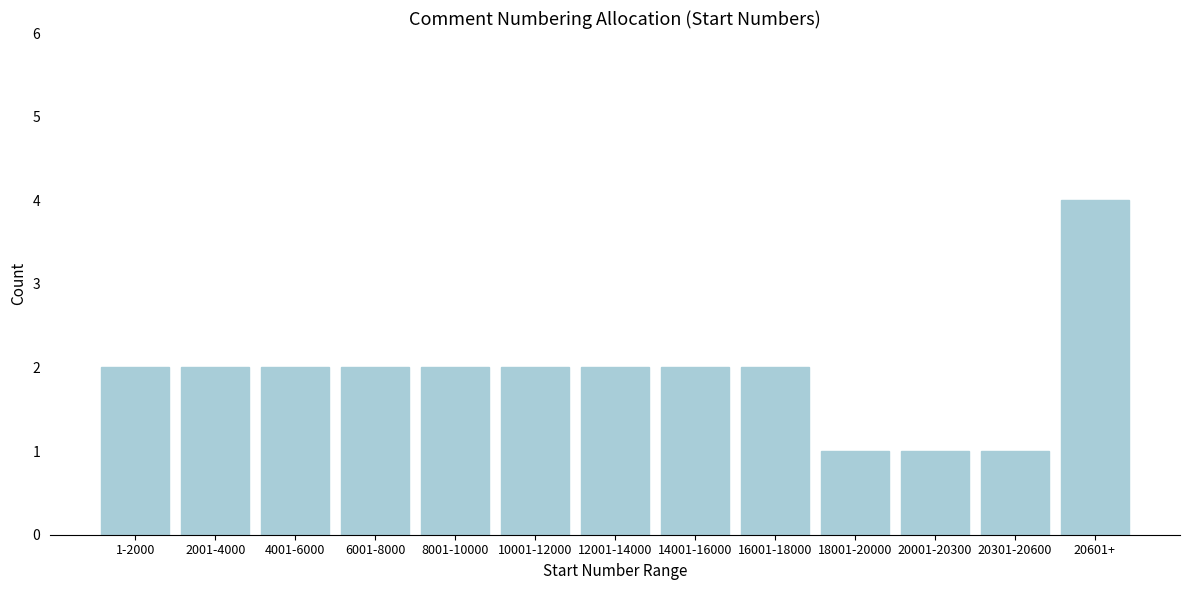

Reading left to right, transcribe all the data shown in this chart.

1-2000=2	2001-4000=2	4001-6000=2	6001-8000=2	8001-10000=2	10001-12000=2	12001-14000=2	14001-16000=2	16001-18000=2	18001-20000=1	20001-20300=1	20301-20600=1	20601+=4